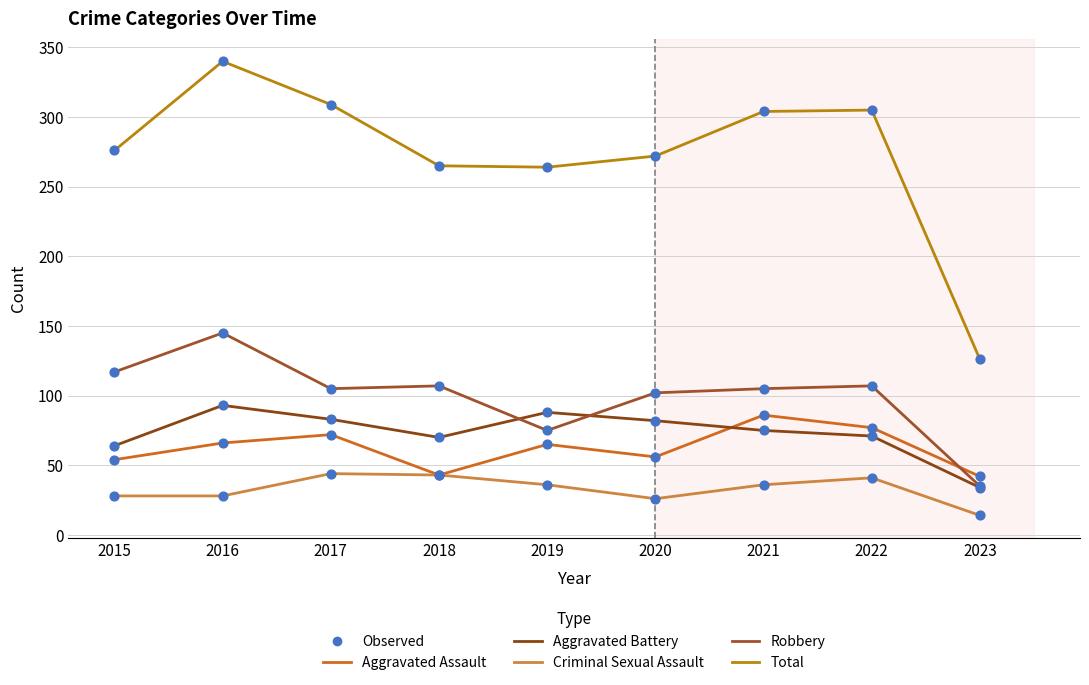

Which series has the largest total across all categories?

Total